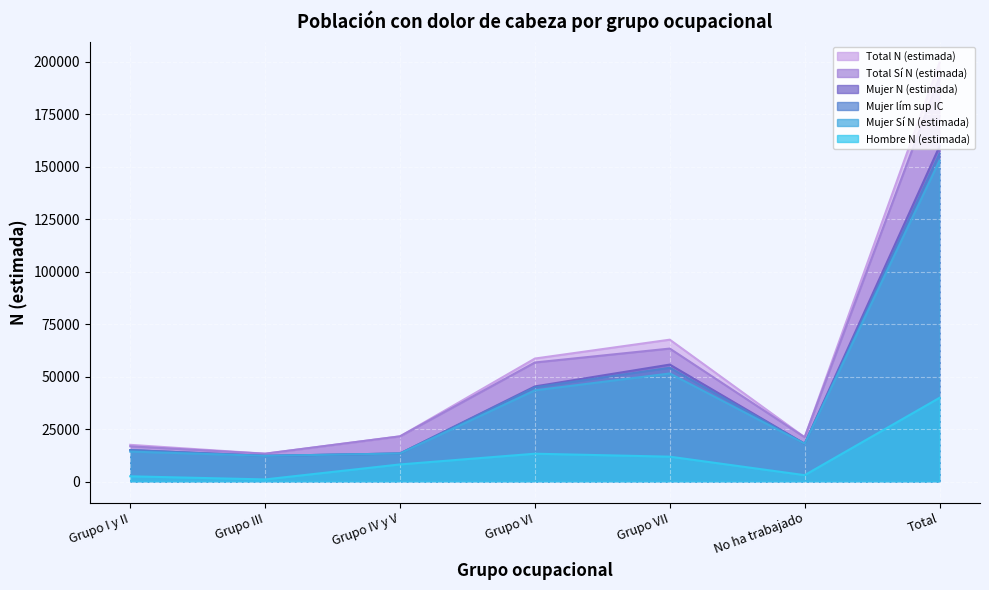

The value of Mujer lím sup IC at Grupo VI is 44923. True or false?

True